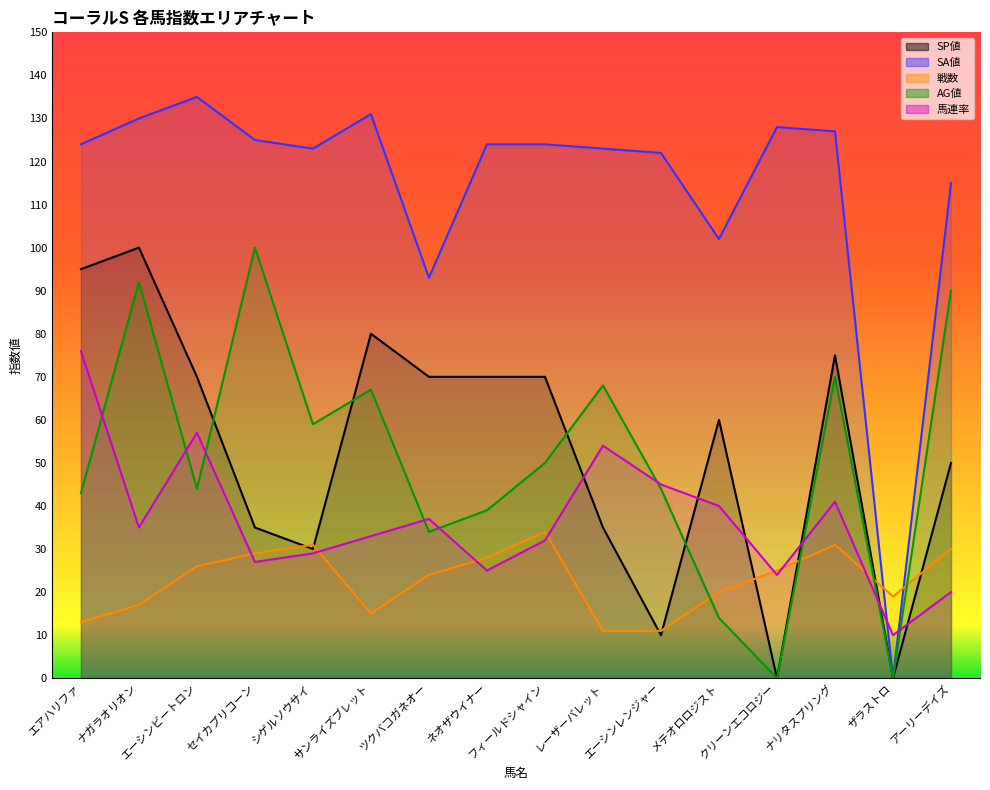

True or false: 馬連率 has a value of 40 at メテオロロジスト.

True